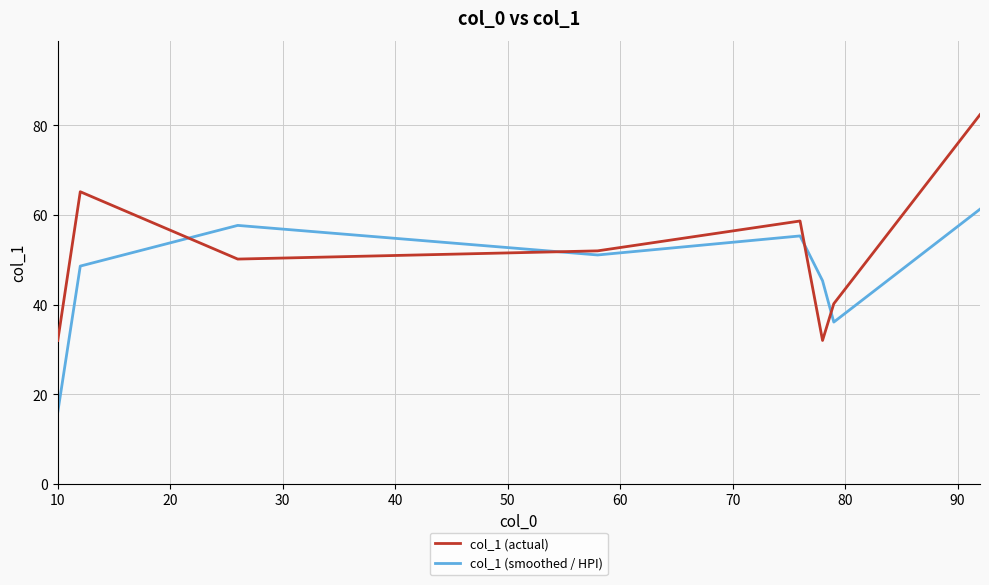

What is the smallest value displayed?

16.0